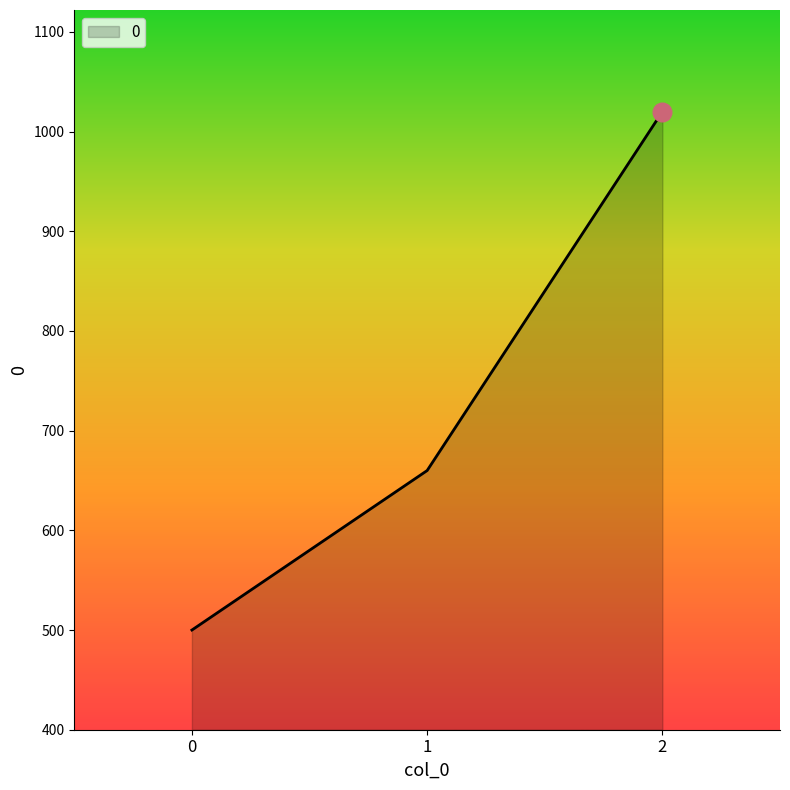

What is the change in value from 0 to 1?

+160